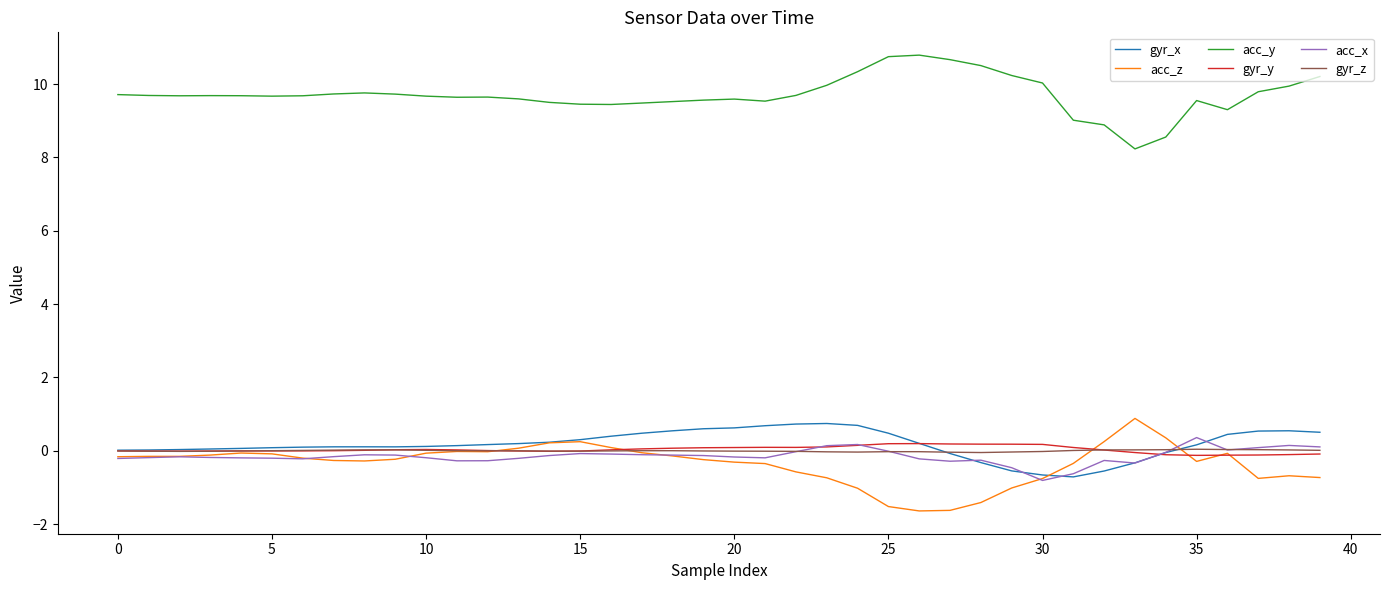

True or false: gyr_y and acc_y cross at least once.

False